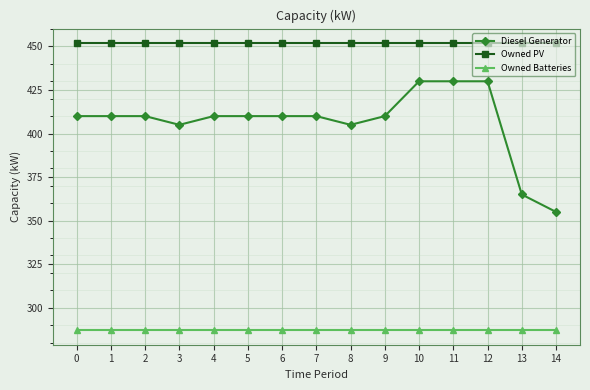

Rank the series by their maximum value, from highest to lowest.

Owned PV, Diesel Generator, Owned Batteries